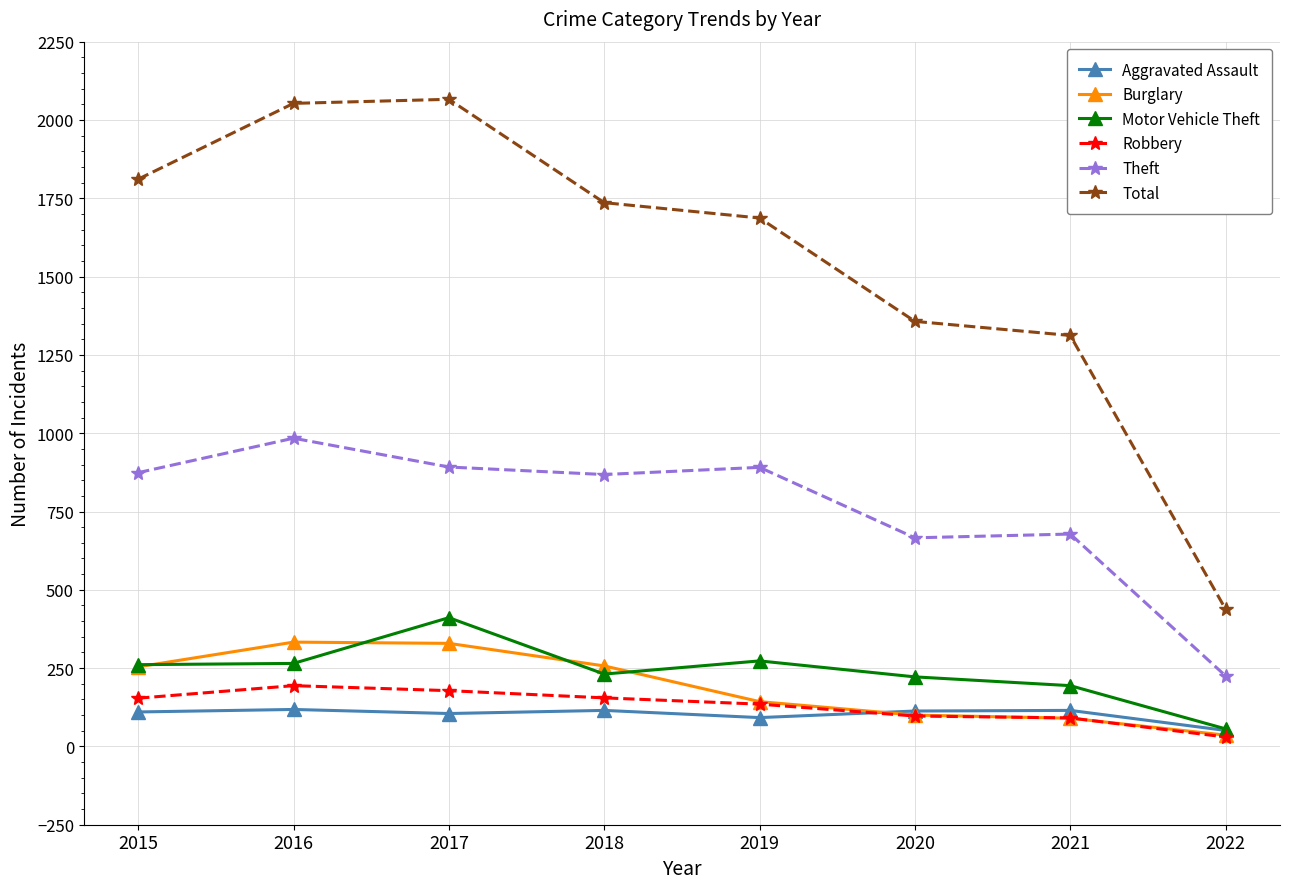

Which series has the largest range (max minus min)?

Total